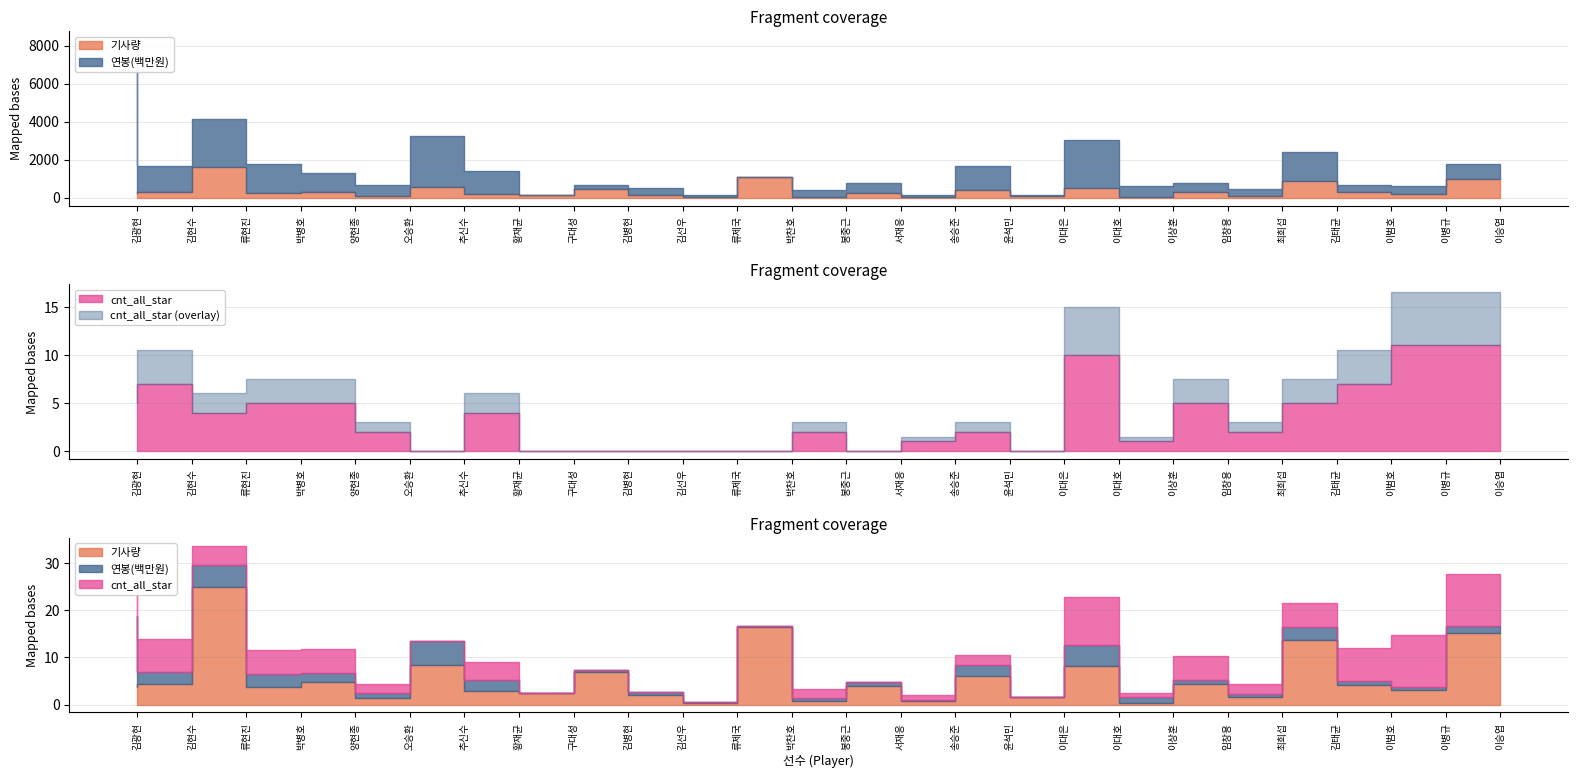

Reading left to right, extract all data points from this chart.

기사량: 249	284	1637	243	319	87	552	189	153	450	128	18	1081	42	256	49	401	100	528	26	281	107	893	275	195	992
연봉(백만원): 8100	1400	2500	1500	1000	600	2700	1200	0	200	400	100	24	350	500	100	1250	27	2500	600	500	350	1500	400	400	800
cnt_all_star: 5	7	4	5	5	2	0	4	0	0	0	0	0	2	0	1	2	0	10	1	5	2	5	7	11	11